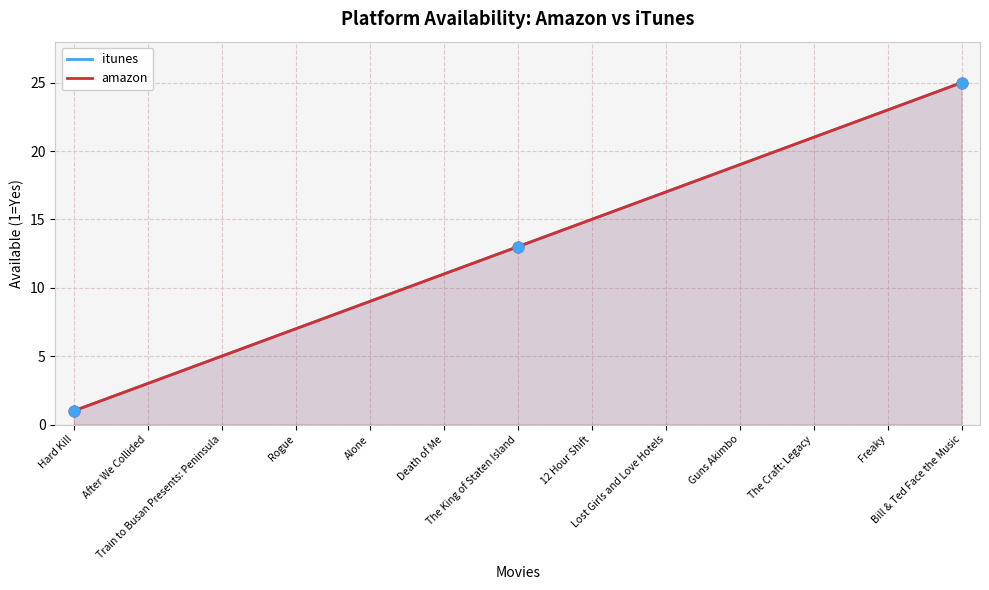

Which series has the widest spread of Y values?

itunes